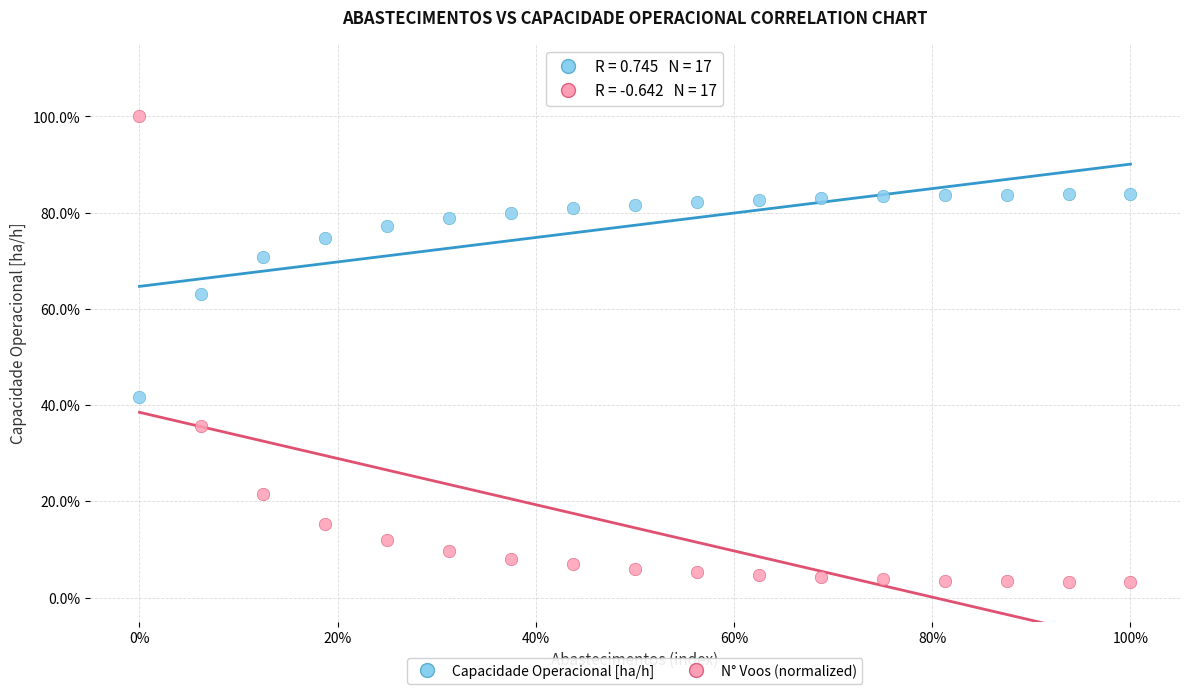

What are all the series names shown in the legend?

Capacidade Operacional [ha/h], N° Voos (normalized)